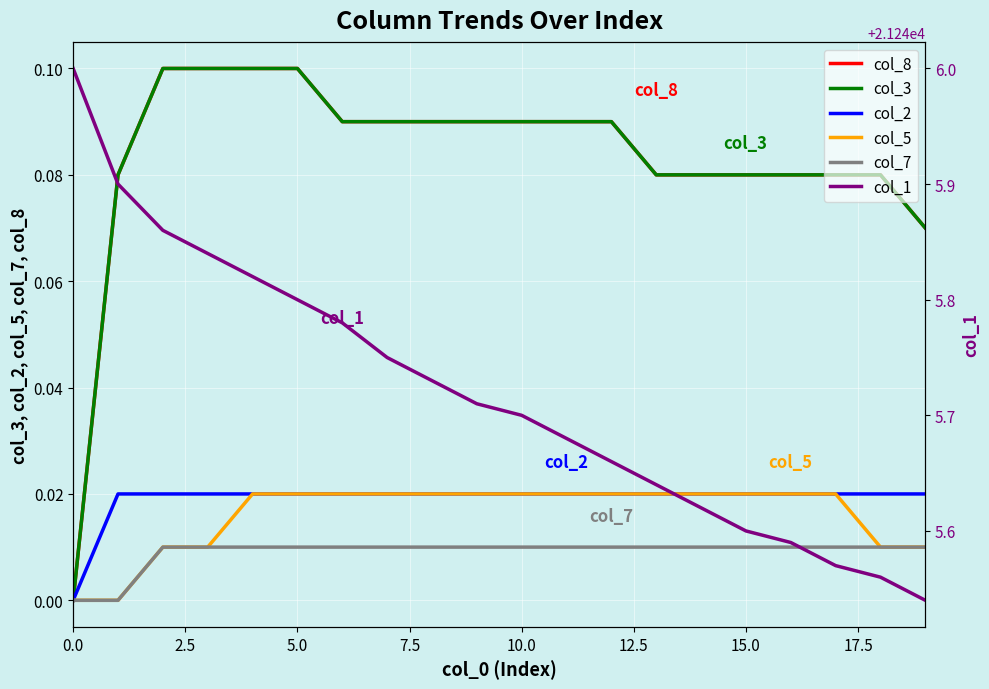

Is this an area chart (filled region under the line)?

No